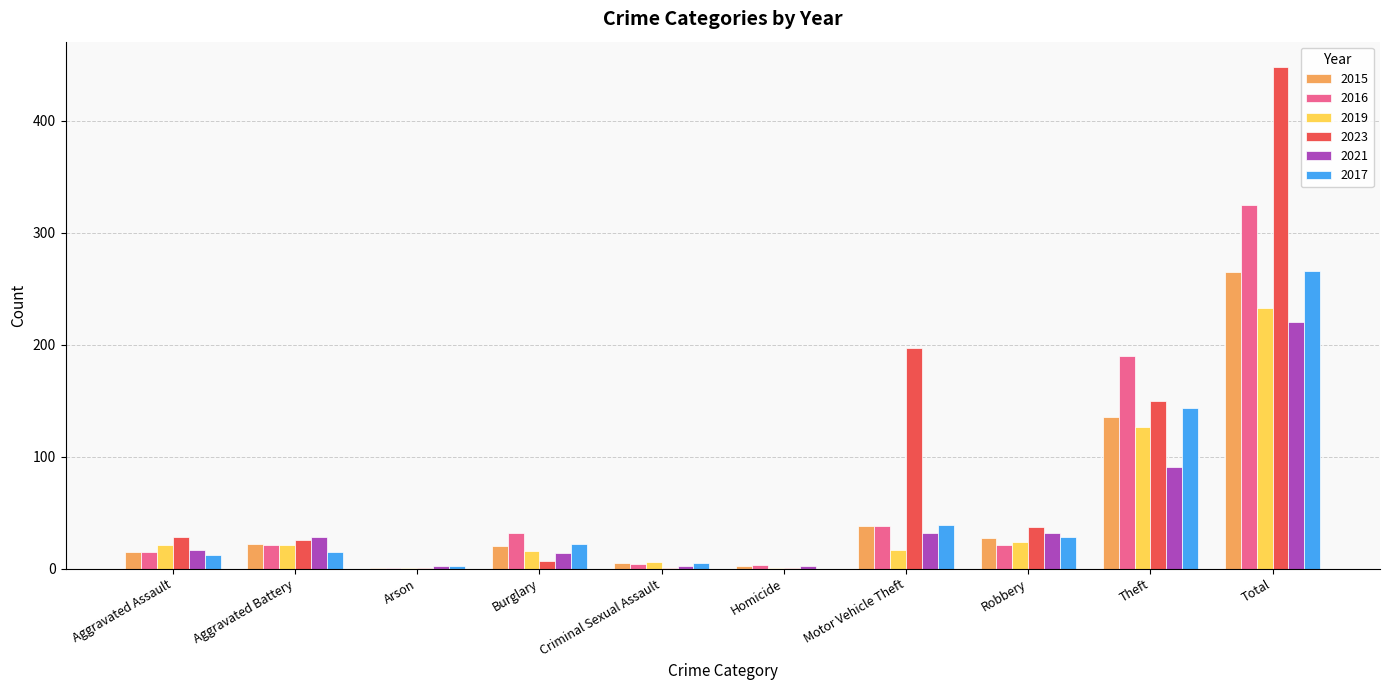

What is the sum of all 2021 values?

440